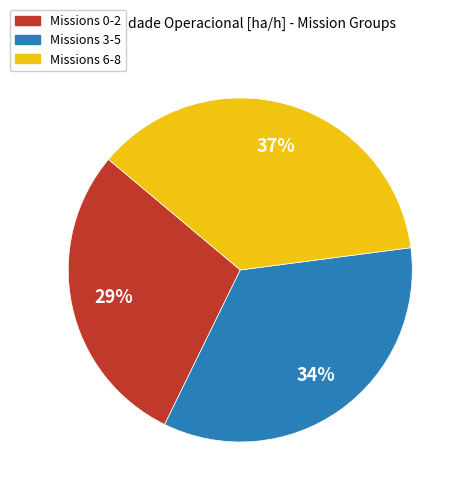

Is there a majority slice in this chart?

No